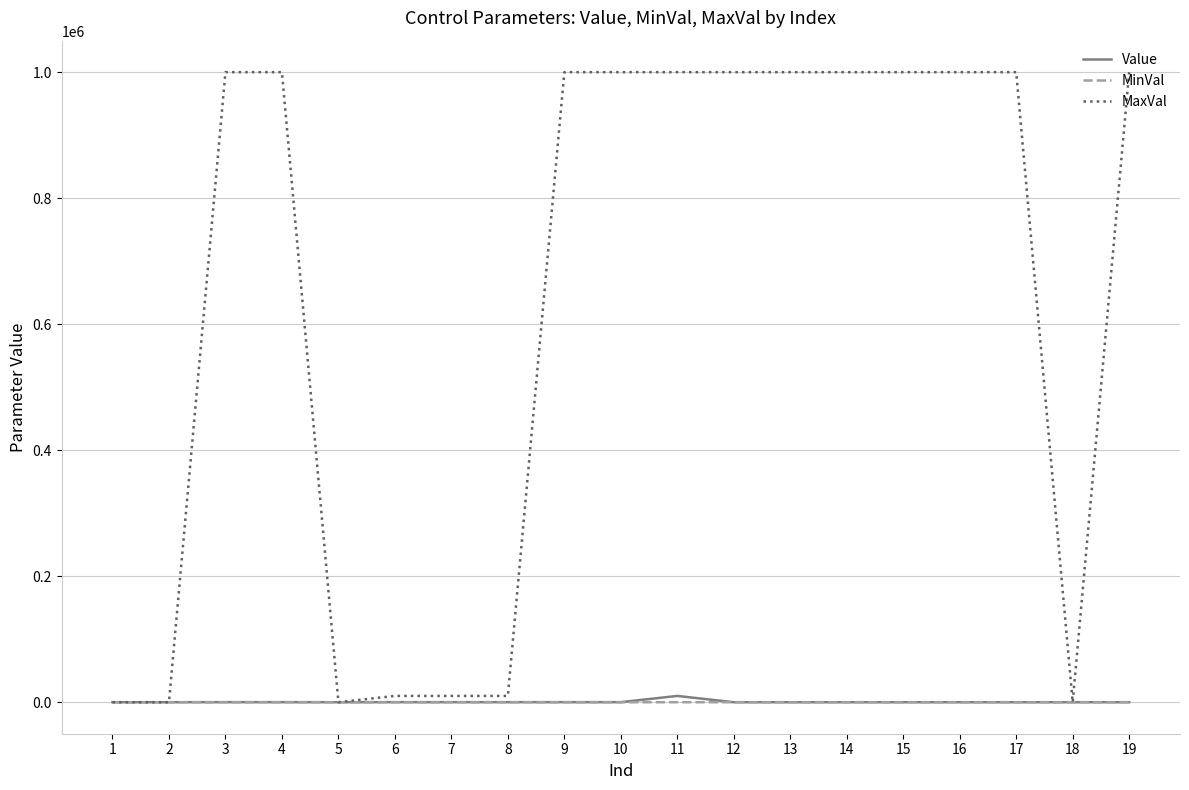

How many lines are shown in the chart?

3